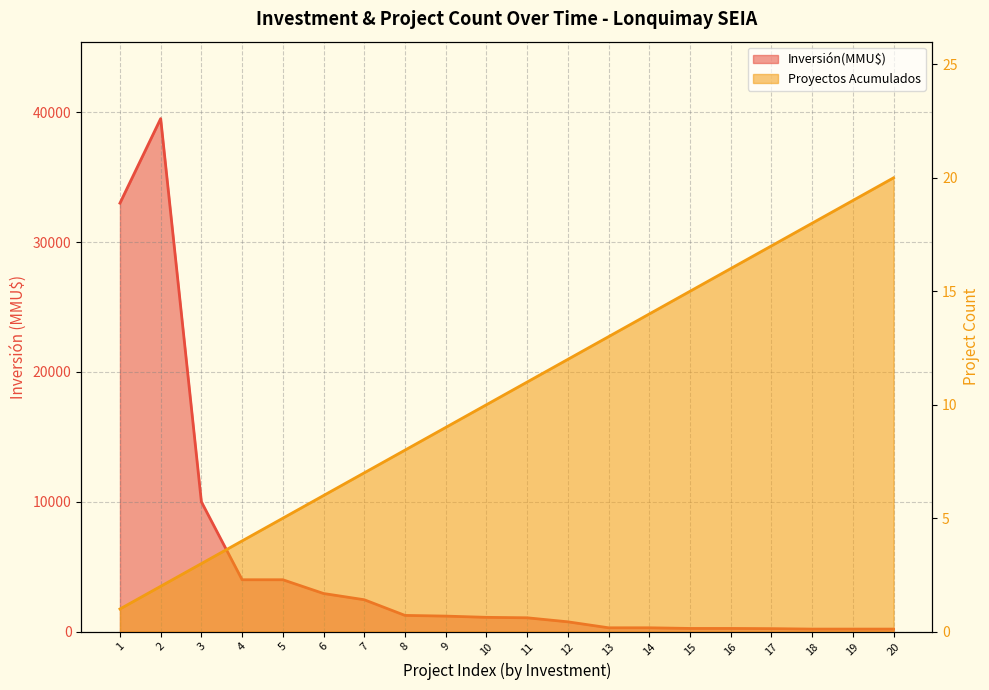

Which series has the largest range (max minus min)?

Inversión(MMU$)